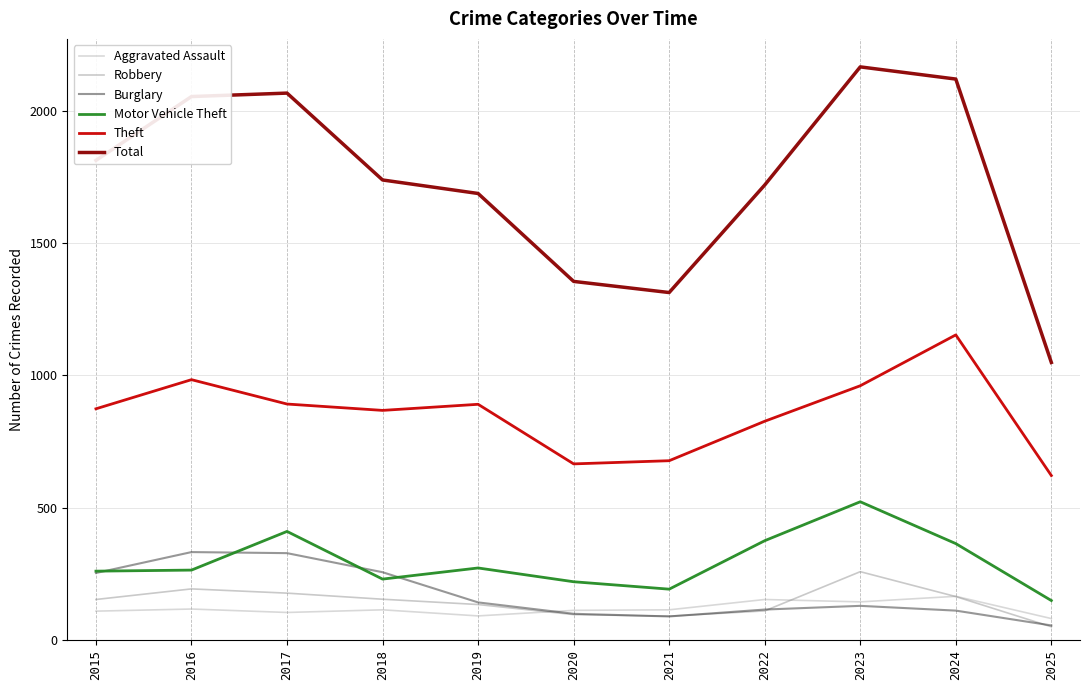

True or false: Total and Burglary intersect in this chart.

False